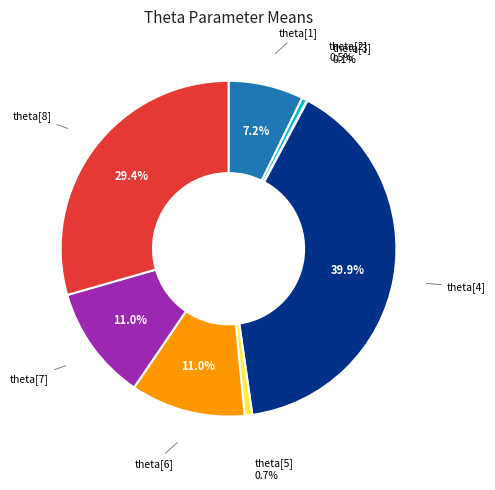

Does any single category account for the majority?

No